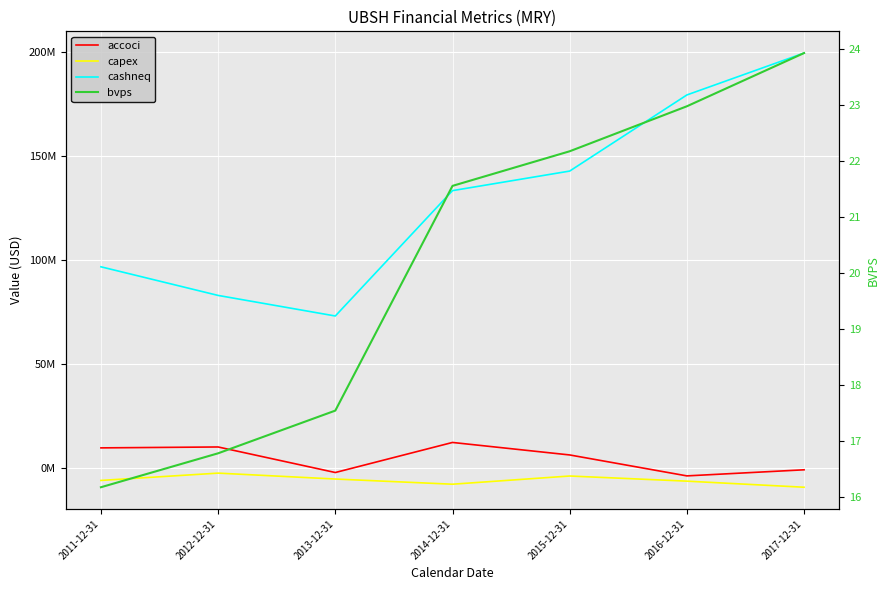

What is the average value of the bvps series?

20.2